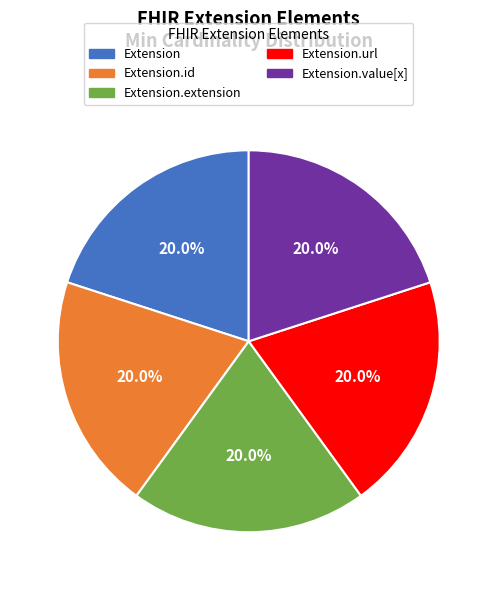

What portion of the pie excludes Extension.extension?

80.0%